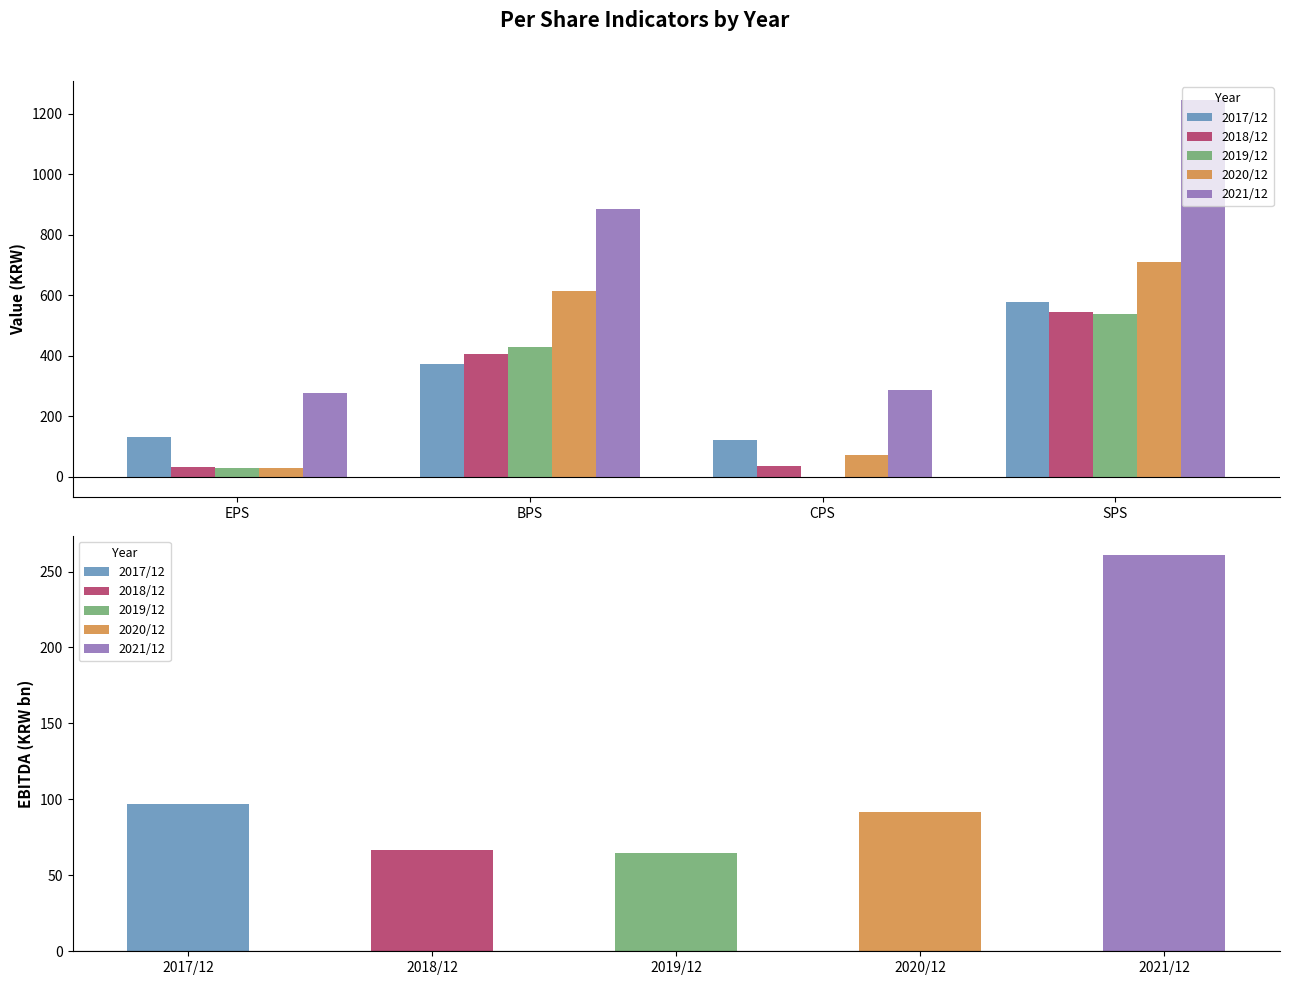

Is it true that 2021/12 equals 285 at CPS?

True